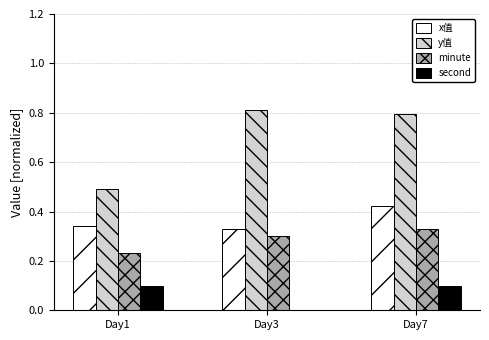

What is the sum of the y值 values at Day1 and Day7?

1.3